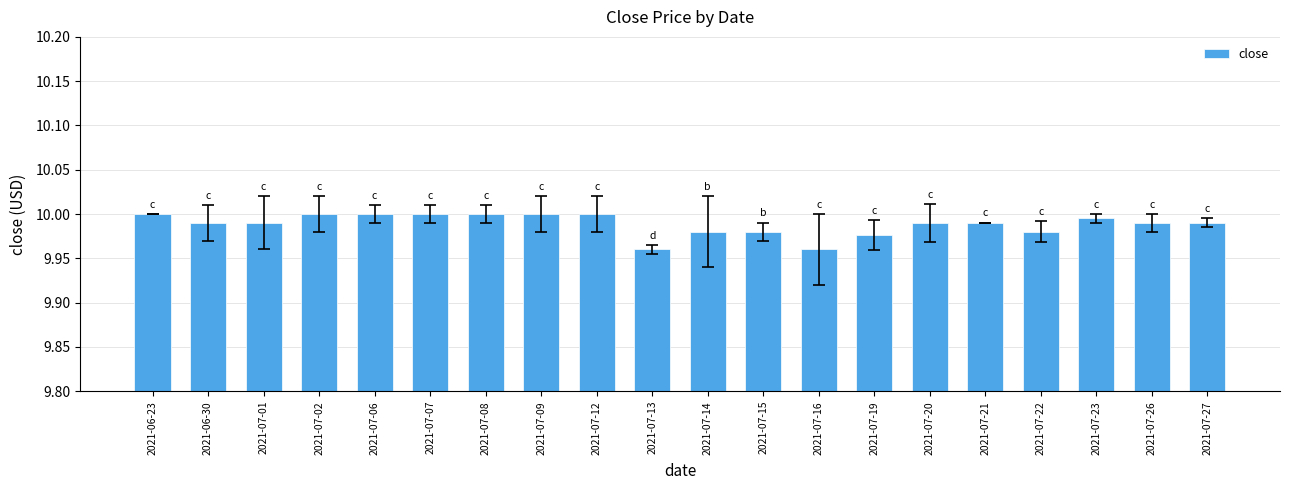

Between 2021-07-16 and 2021-07-07, which is larger?

2021-07-07